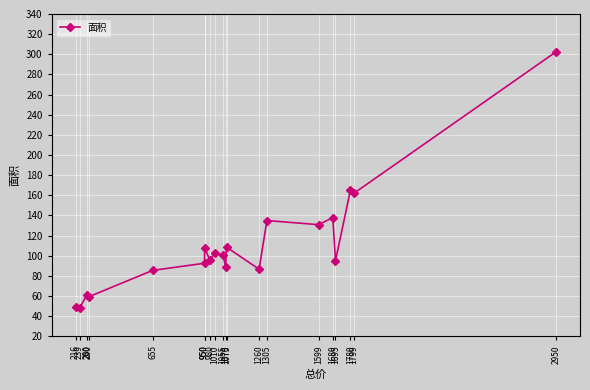

True or false: the data has more than 1 interior local peaks.

True